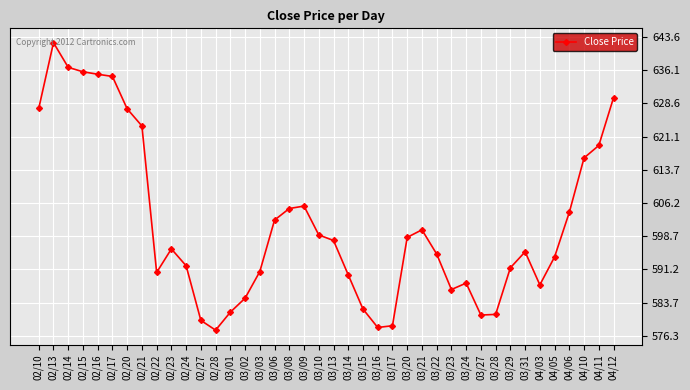

What is the change in value from 02/27 to 03/20?

+18.7